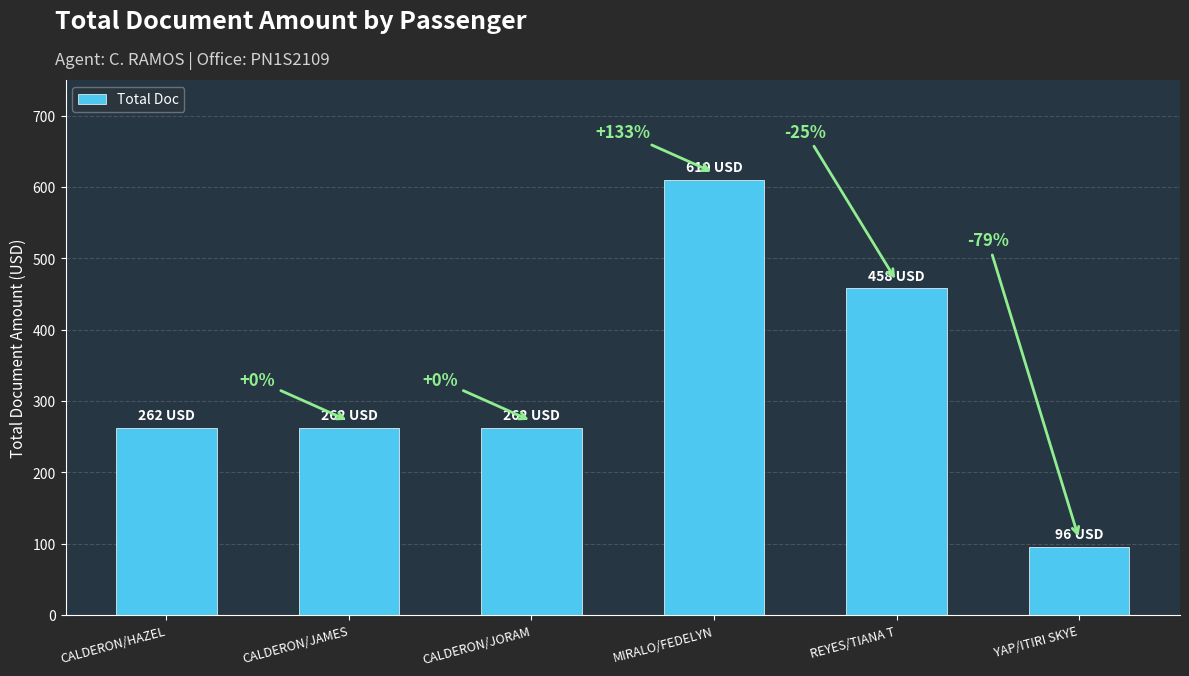

List the labels in order of value, smallest first.

YAP/ITIRI SKYE, CALDERON/HAZEL, CALDERON/JAMES, CALDERON/JORAM, REYES/TIANA T, MIRALO/FEDELYN